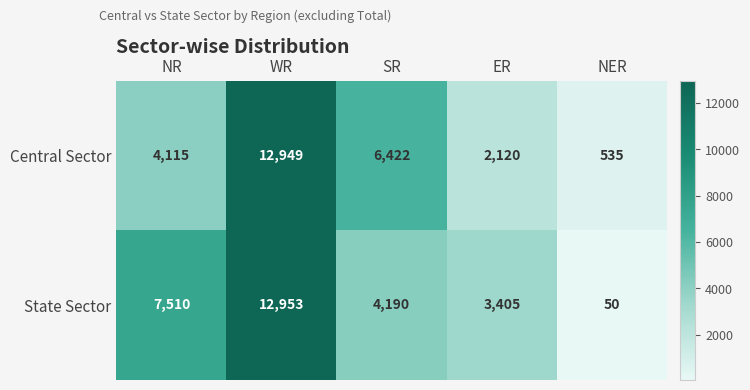

What is the spread (max minus min) of values at NER?

485